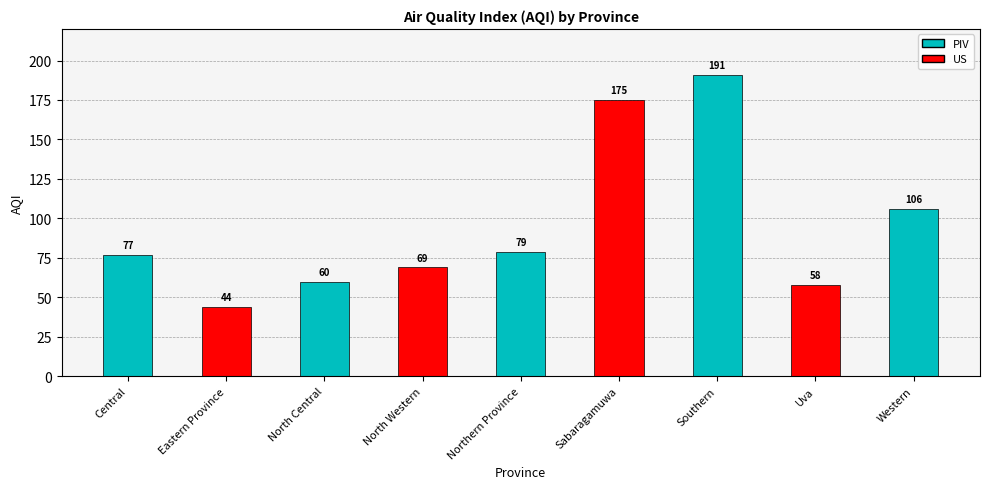

Rank the categories by value from highest to lowest.

Southern, Sabaragamuwa, Western, Northern Province, Central, North Western, North Central, Uva, Eastern Province